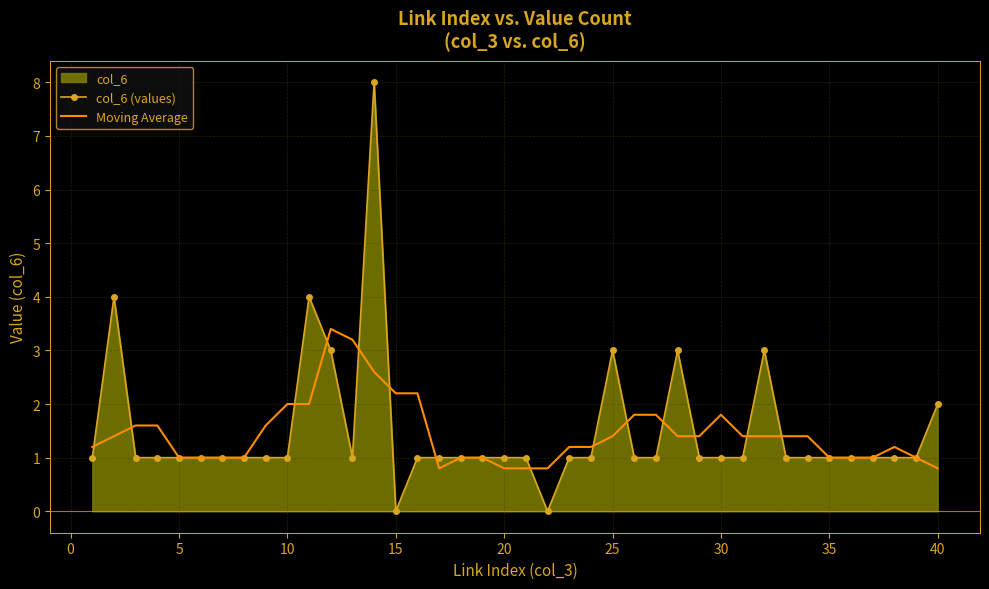

How many data points in Moving Average are above 1?

25